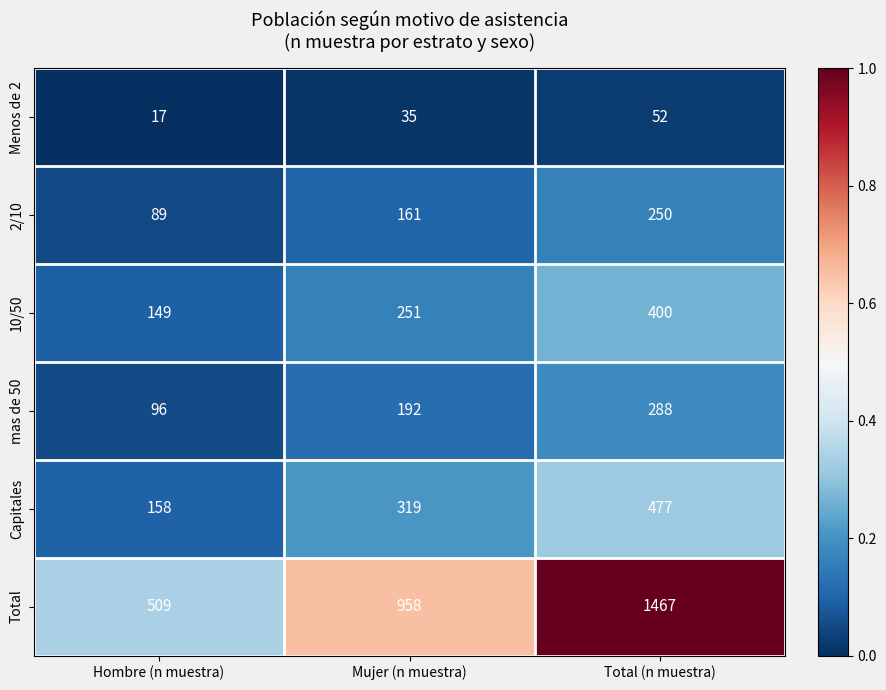

Which series has the largest total across all categories?

Total